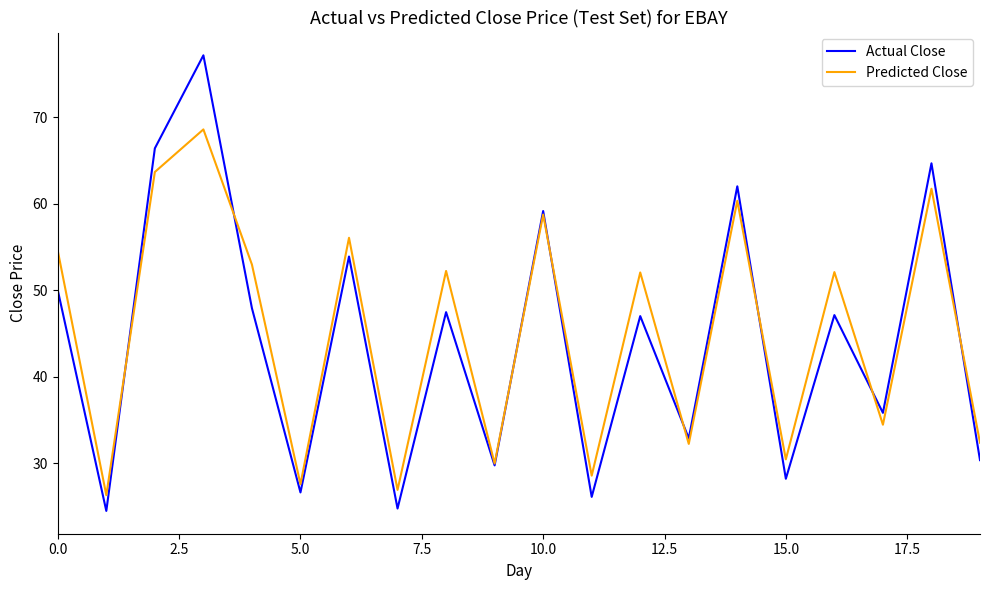

Which series has the largest range (max minus min)?

Actual Close